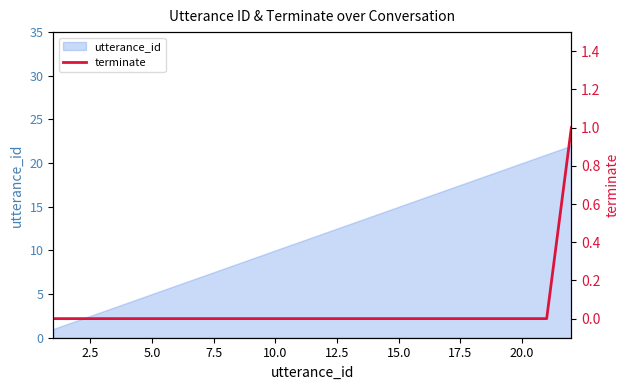

The utterance_id series shows 15 at 15.0. True or false?

True